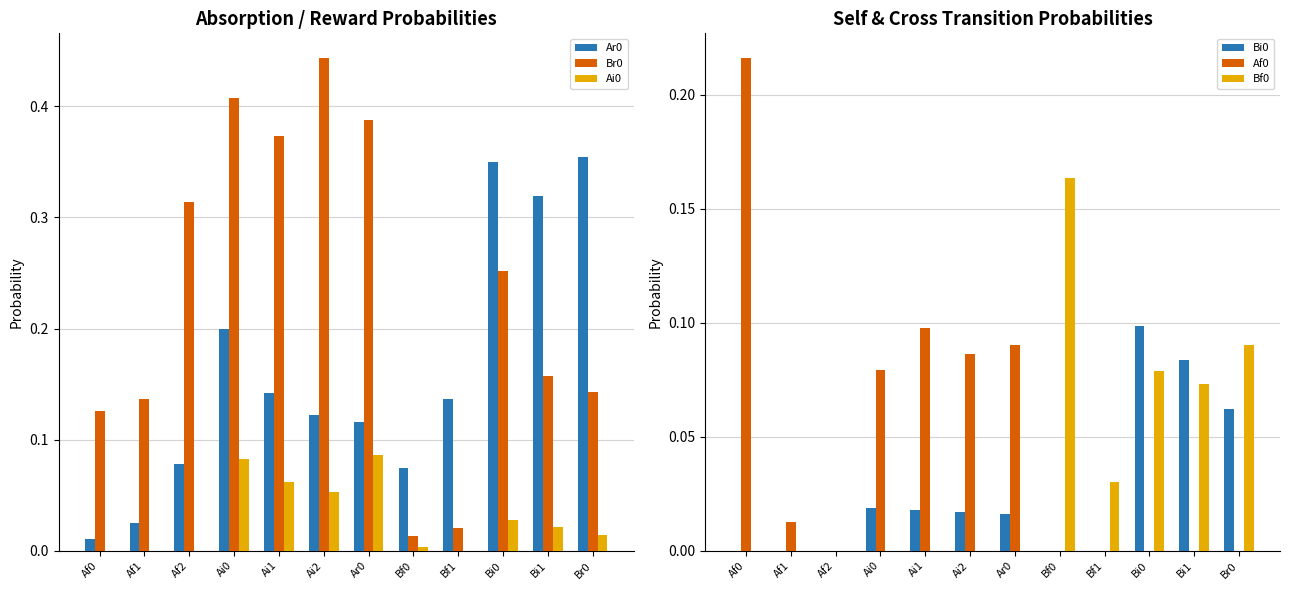

What is the label of the 5th bar from the right?

Bf0